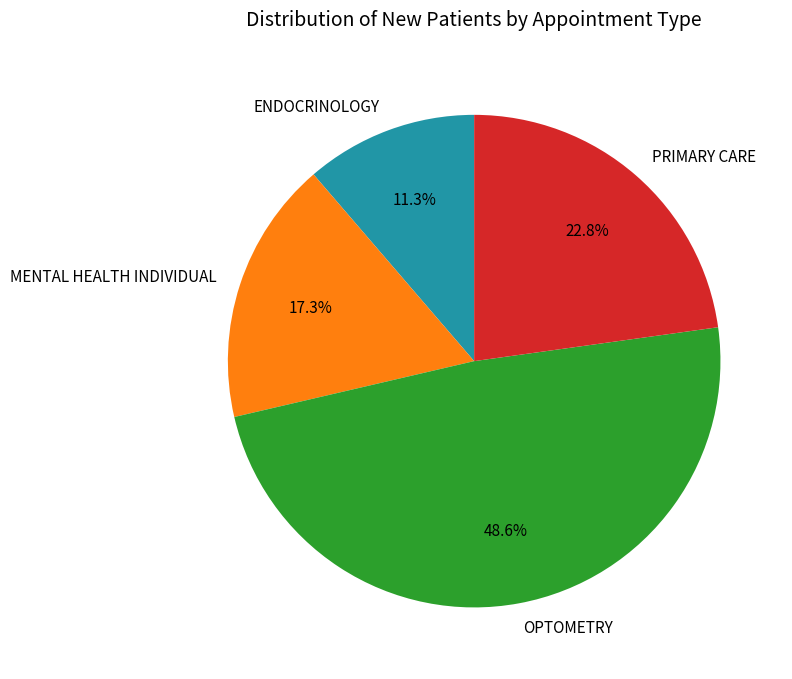

Count the number of slices in the pie.

4